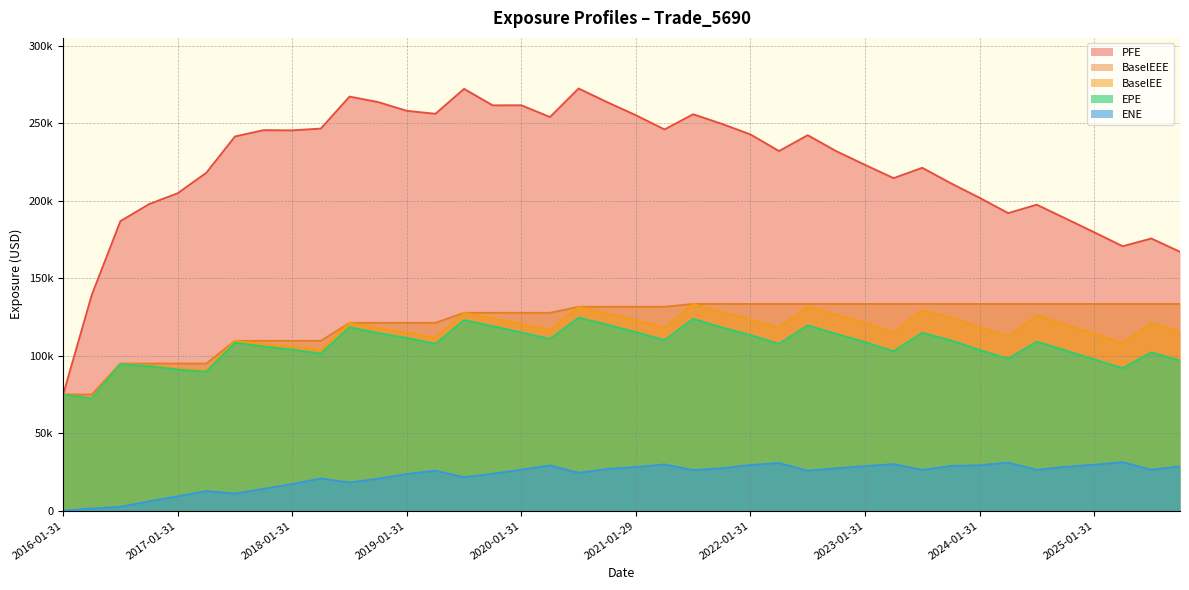

How many values in the EPE series are below 108752?

20